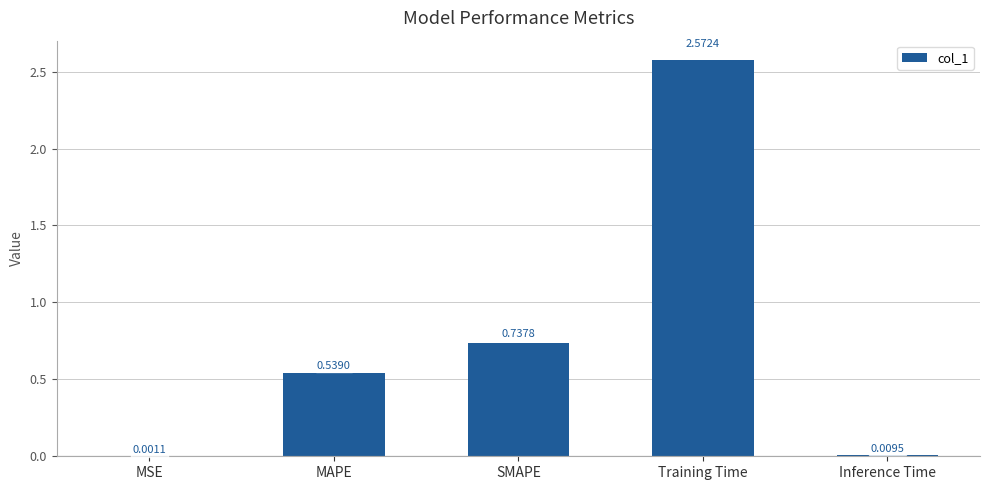

What is the sum of all values?

3.9